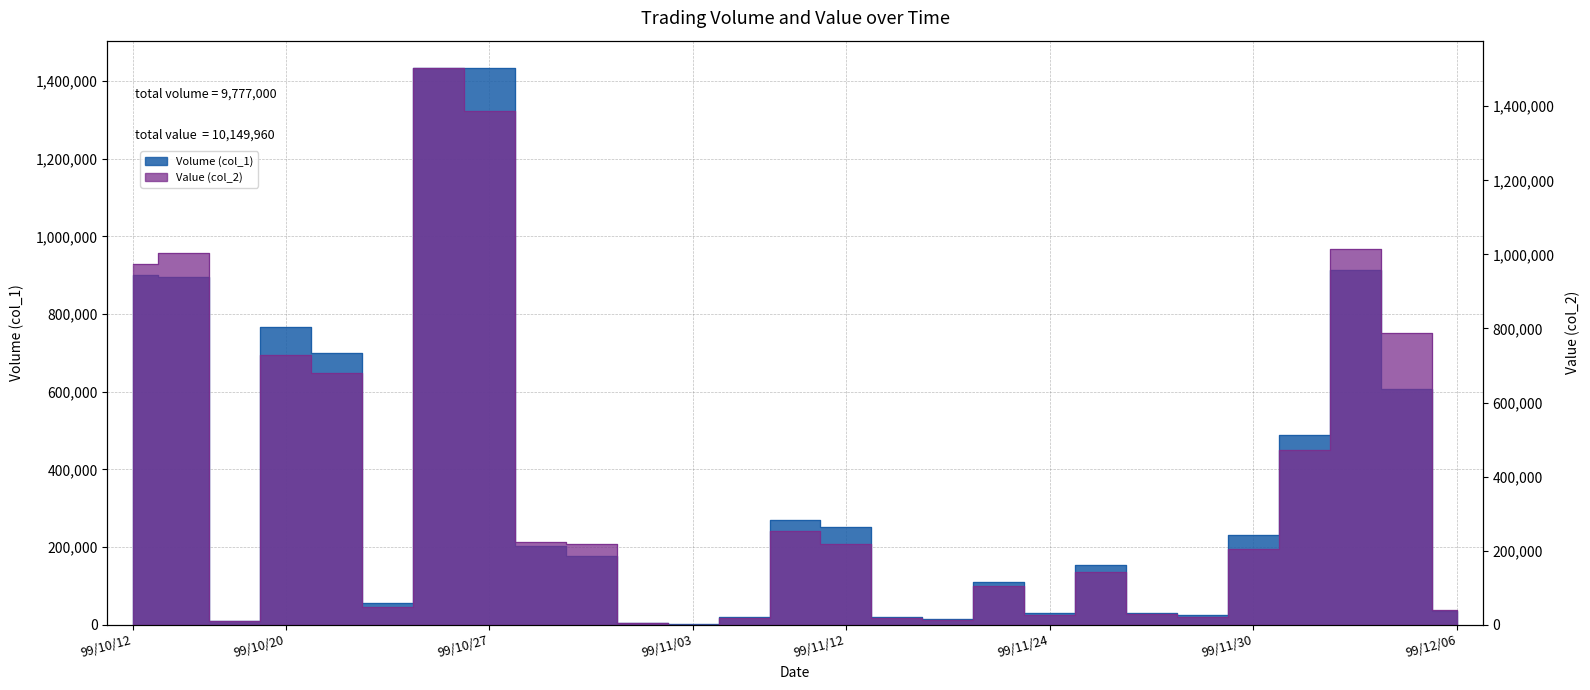

The value of Value (col_2) at 99/12/03 is 788520. True or false?

True